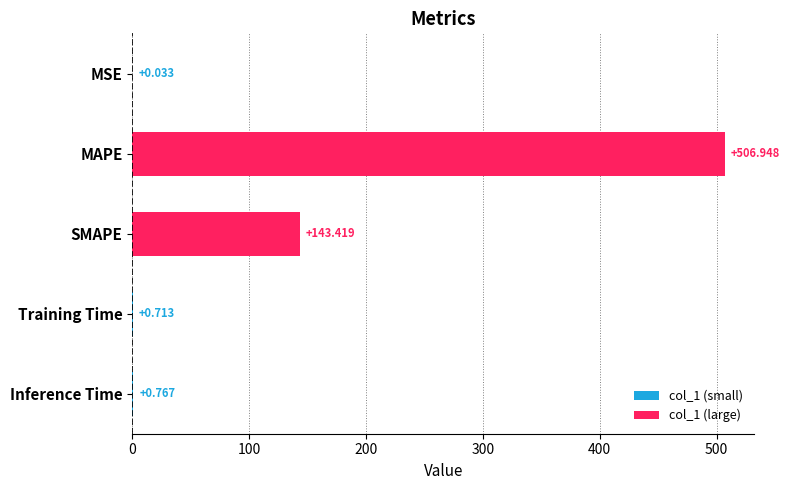

Which label corresponds to the largest value in the chart?

MAPE